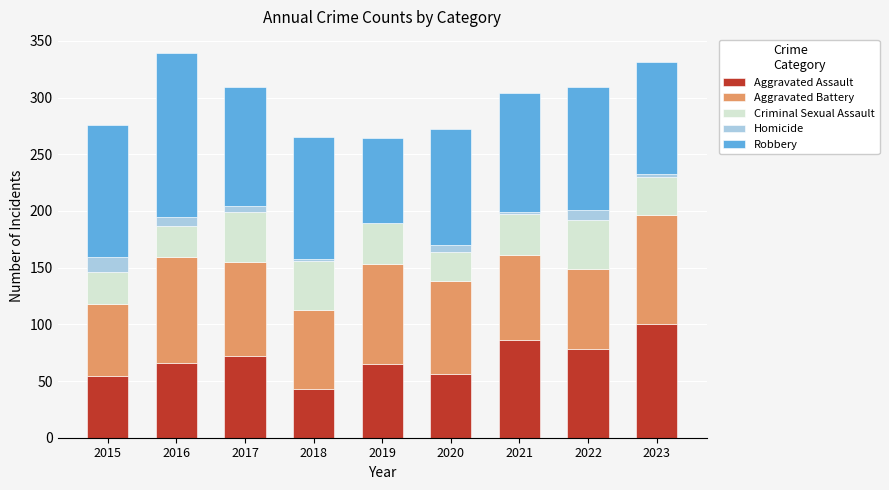

Is it true that Aggravated Assault equals 96 at 2020?

False